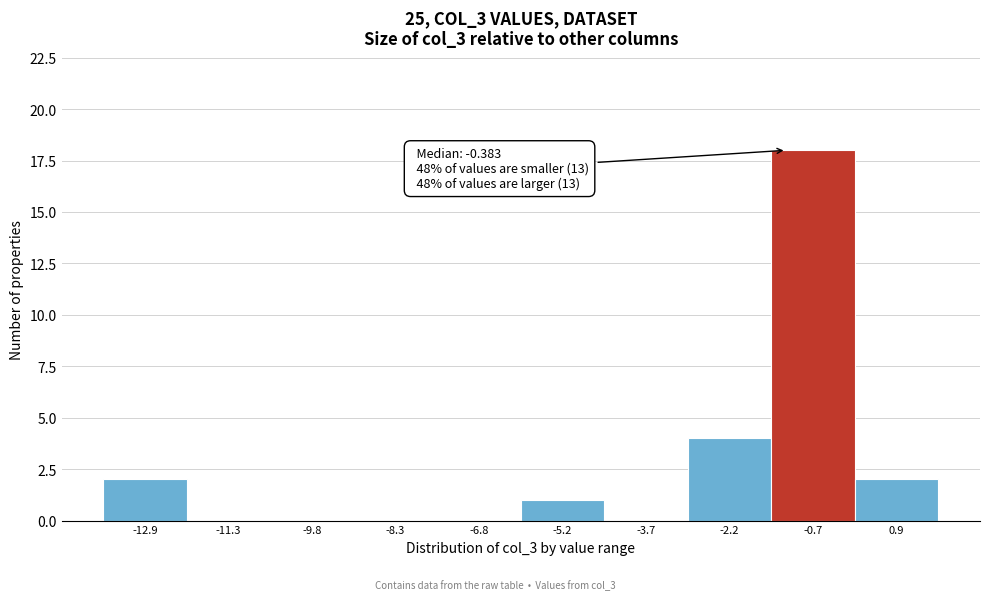

Reading left to right, what are all the values shown in this chart?

-12.9=2	-11.3=0	-9.8=0	-8.3=0	-6.8=0	-5.2=1	-3.7=0	-2.2=4	-0.7=18	0.9=2